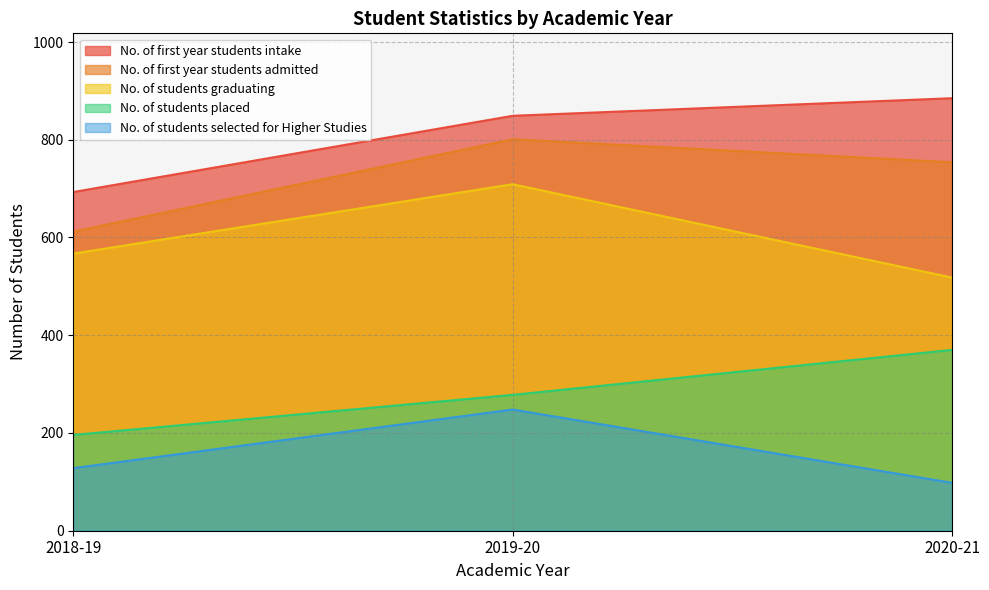

At which category is the sum across all series the highest?

2019-20